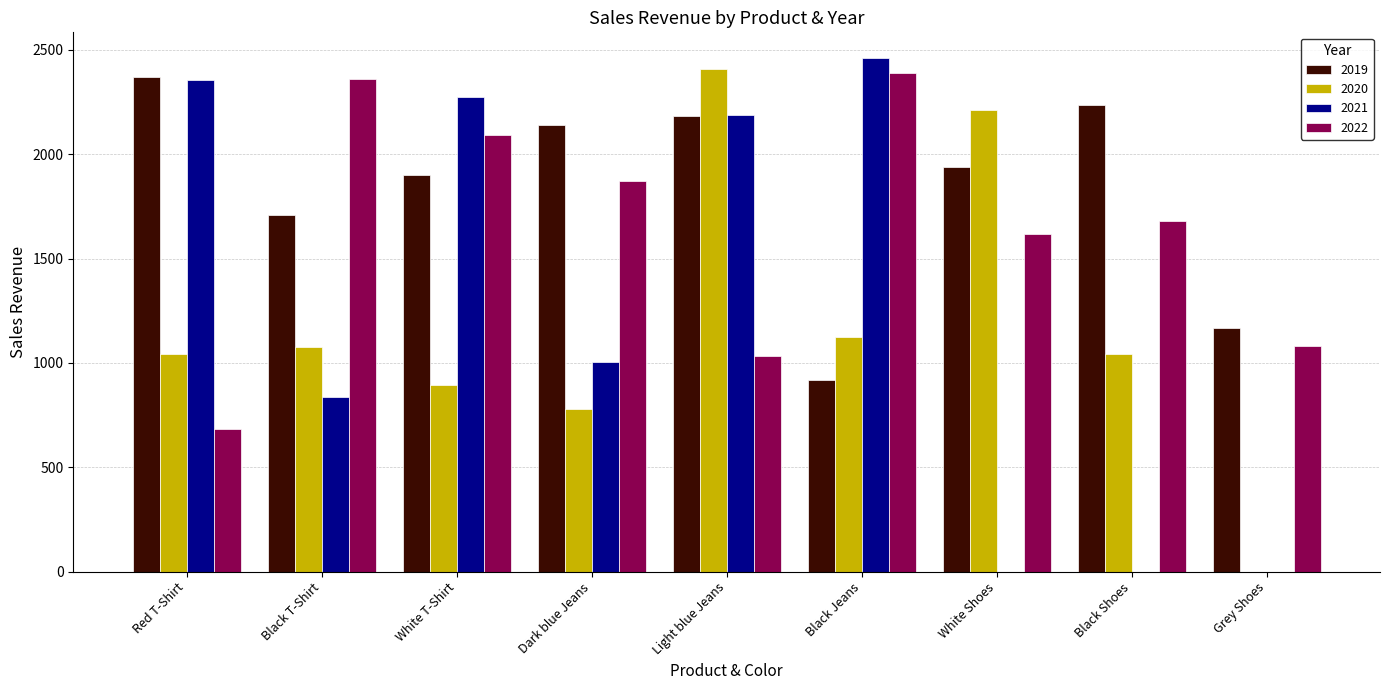

The 2022 series shows 1035 at Light blue Jeans. True or false?

True